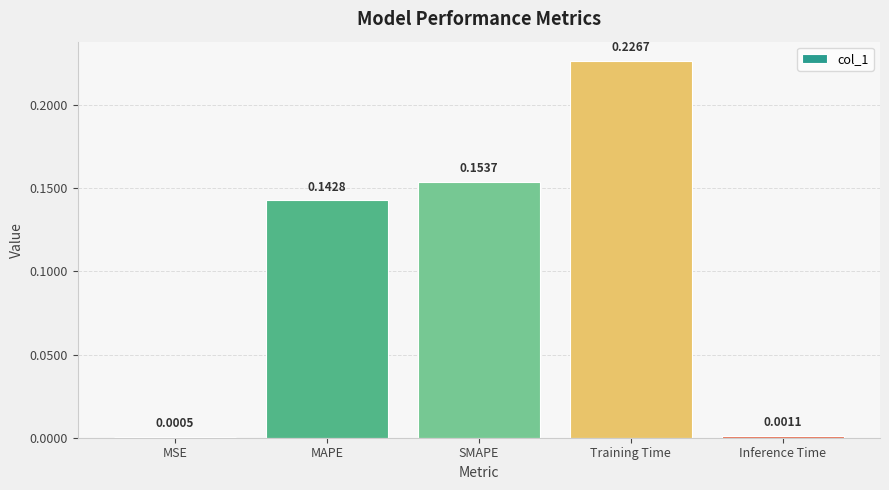

Are the bars horizontal?

No